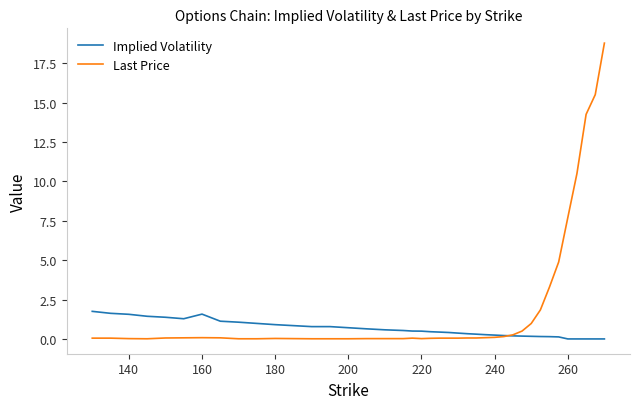

What is the maximum value for Implied Volatility?

1.8